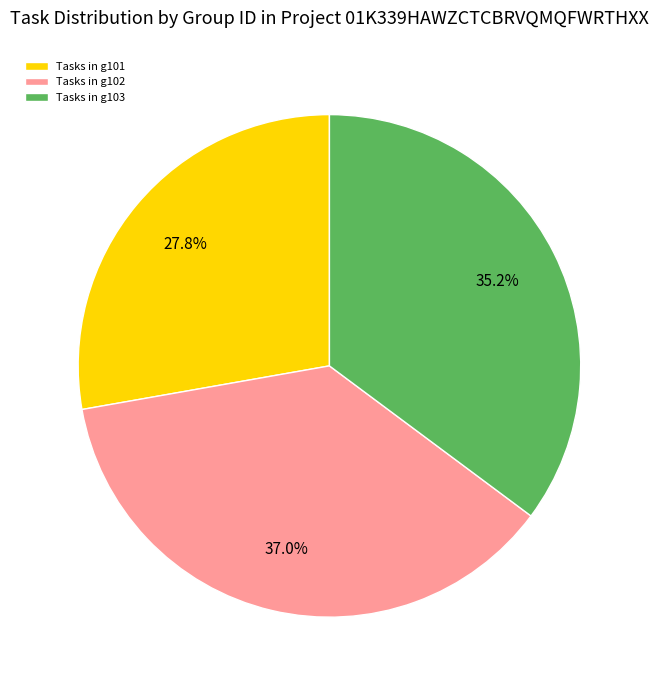

Rank the categories by value from highest to lowest.

Tasks in g102, Tasks in g103, Tasks in g101